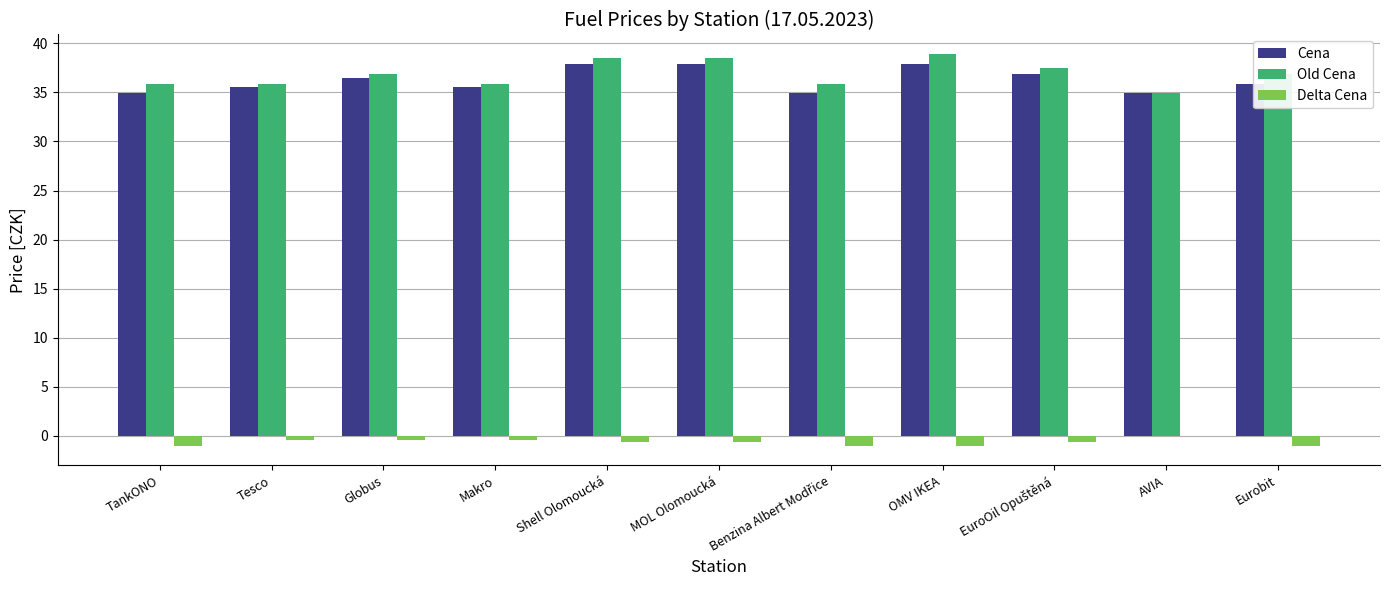

What is the greatest value displayed?

38.9